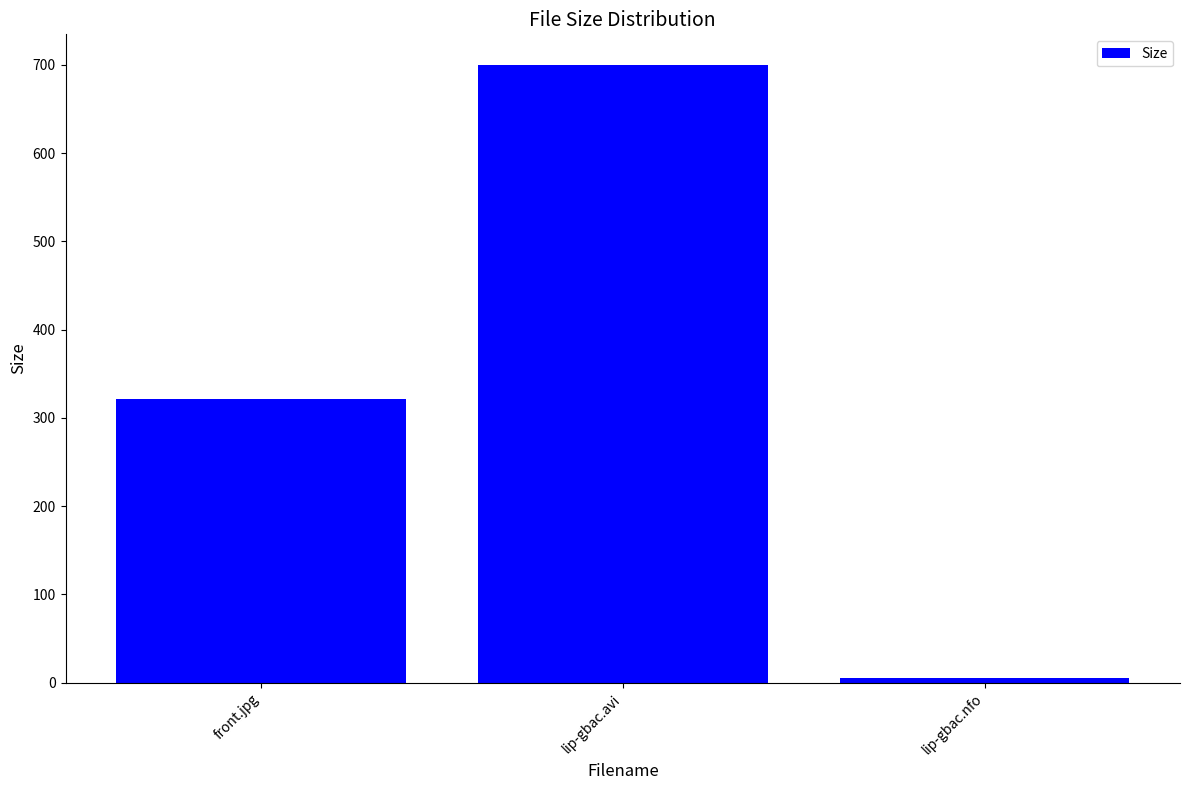

Rank the categories by value from lowest to highest.

lip-gbac.nfo, front.jpg, lip-gbac.avi